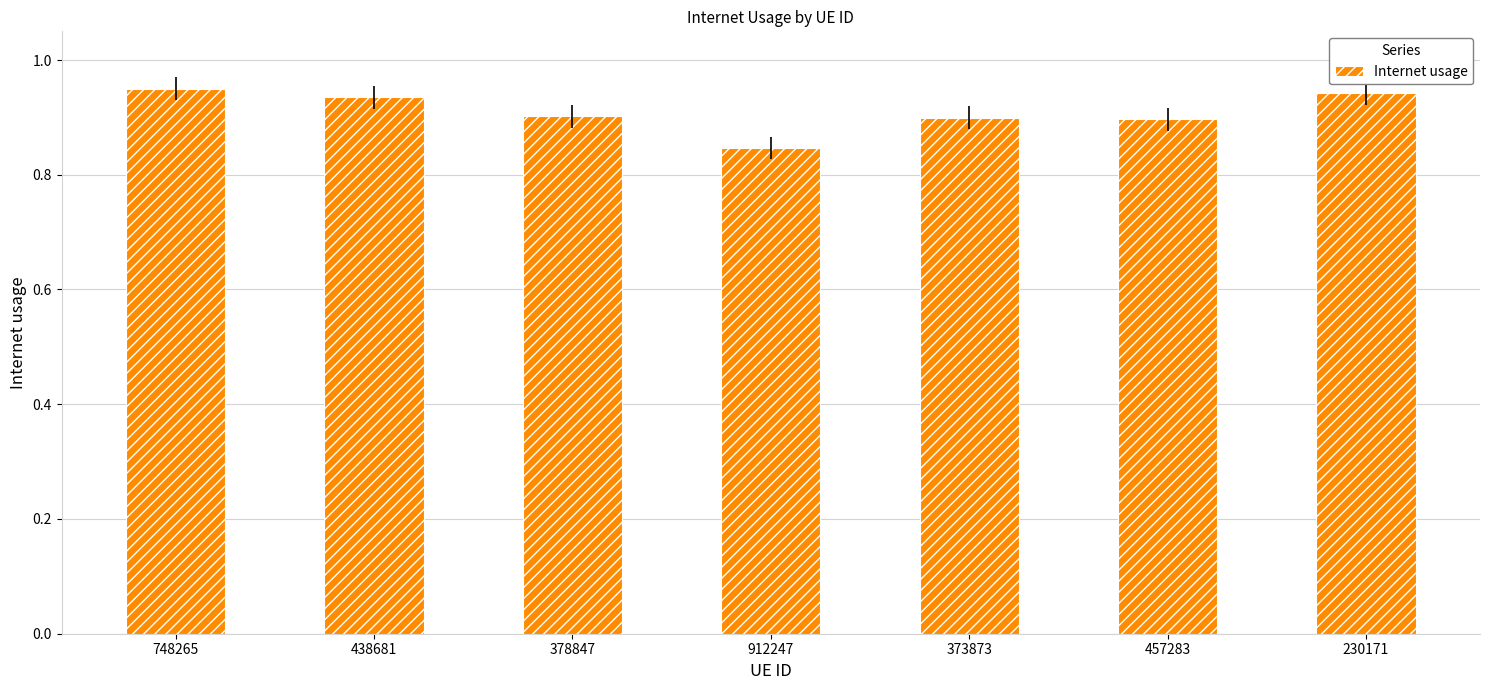

Does the chart contain any negative values?

No